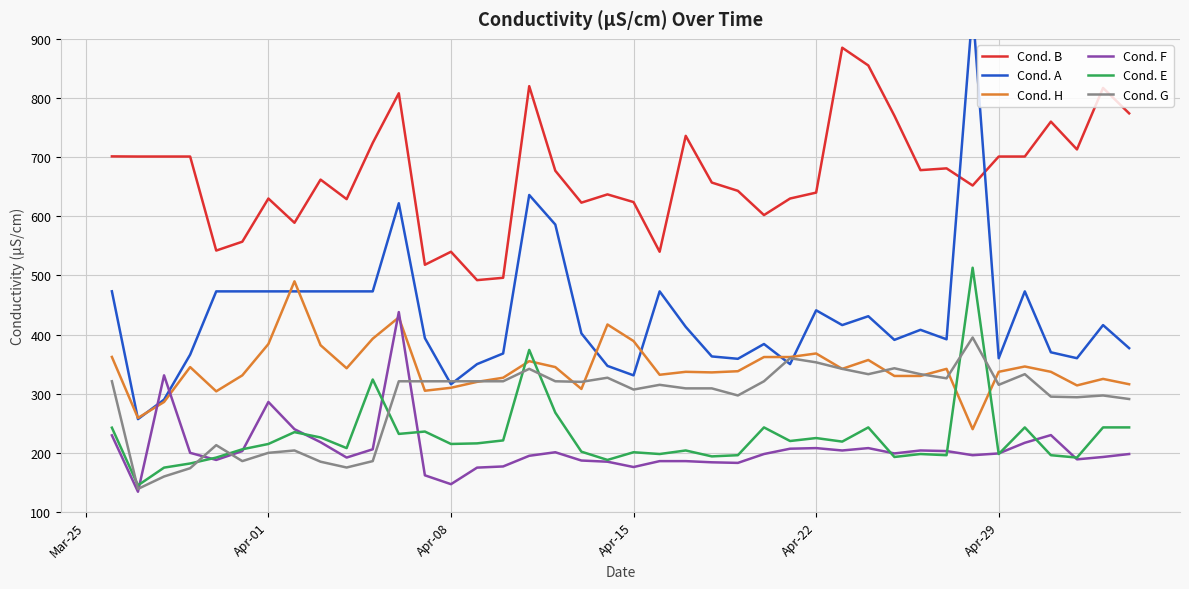

What is the highest value of the Cond. G series?

395.0